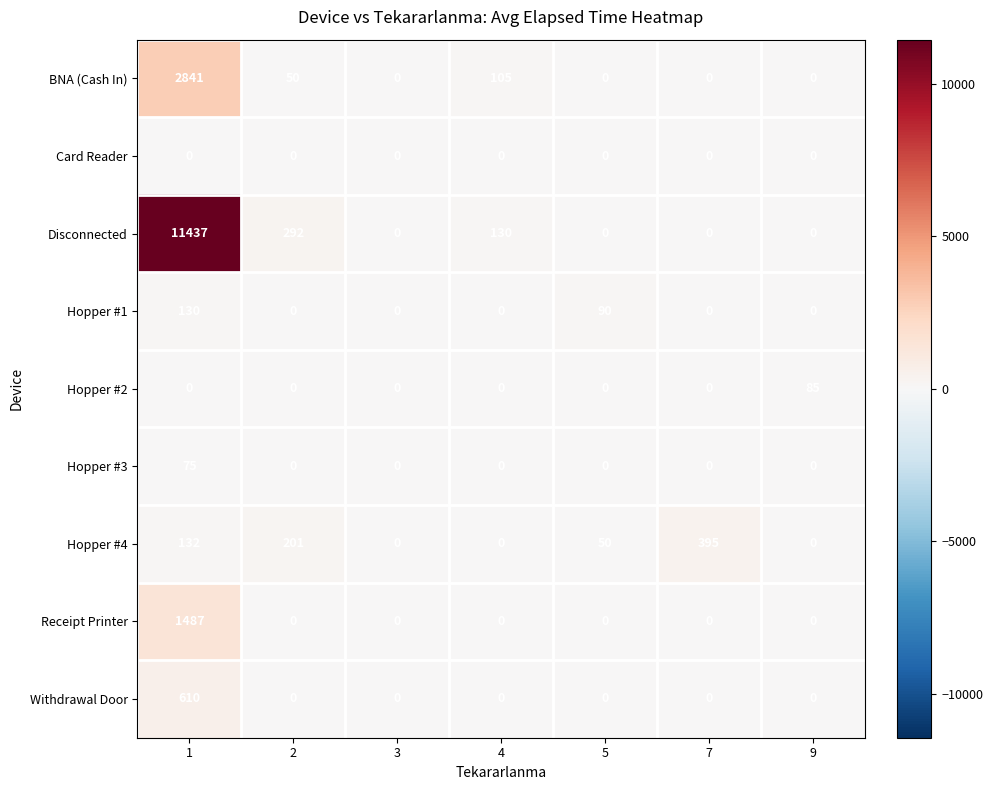

What is the maximum value shown in the chart?

11437